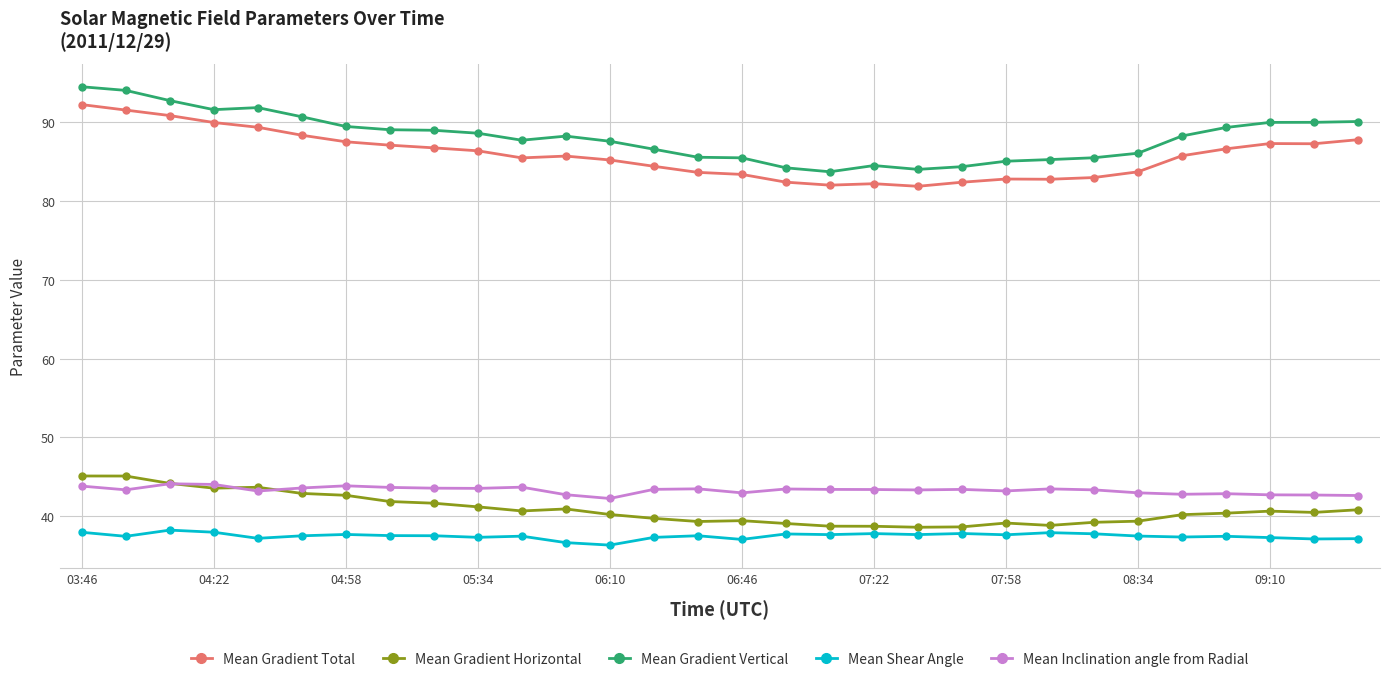

What is the maximum value shown in the chart?

94.5